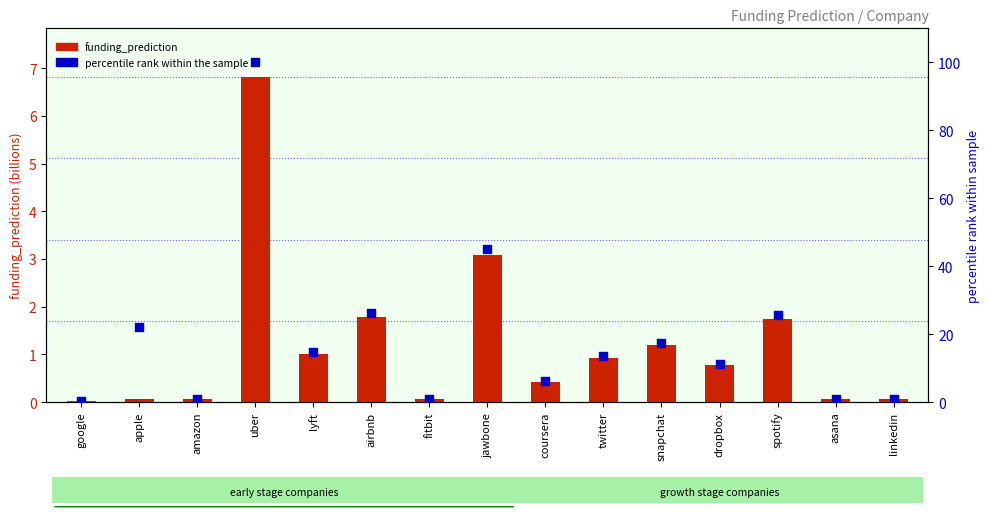

Which series has the widest spread of Y values?

percentile rank within the sample